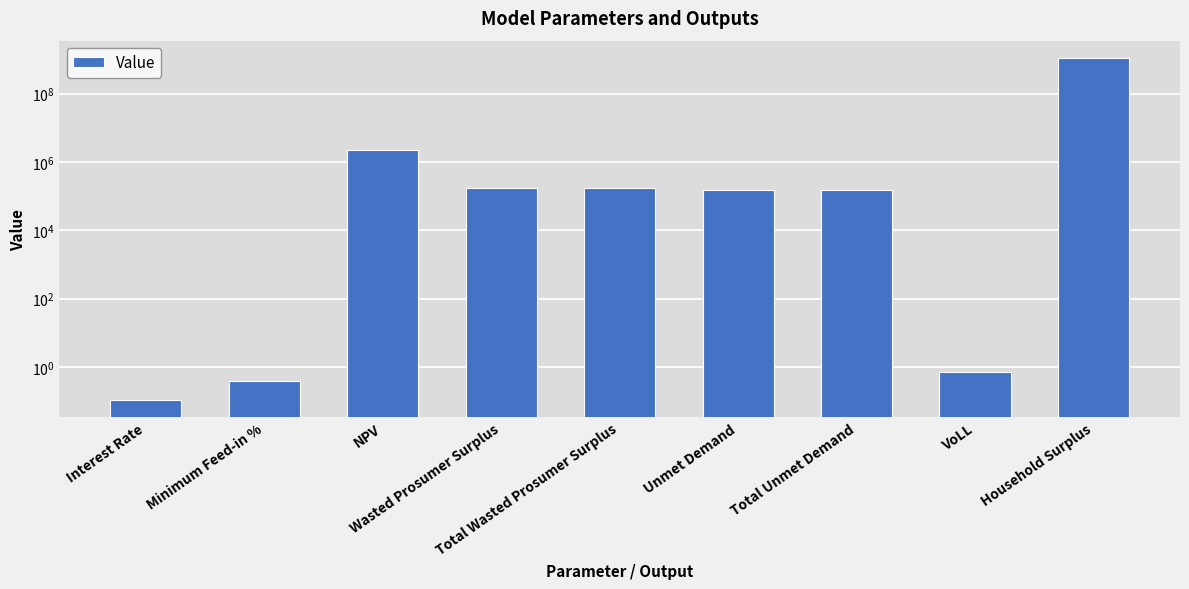

List the labels in order of value, smallest first.

Interest Rate, Minimum Feed-in %, VoLL, Unmet Demand, Total Unmet Demand, Wasted Prosumer Surplus, Total Wasted Prosumer Surplus, NPV, Household Surplus